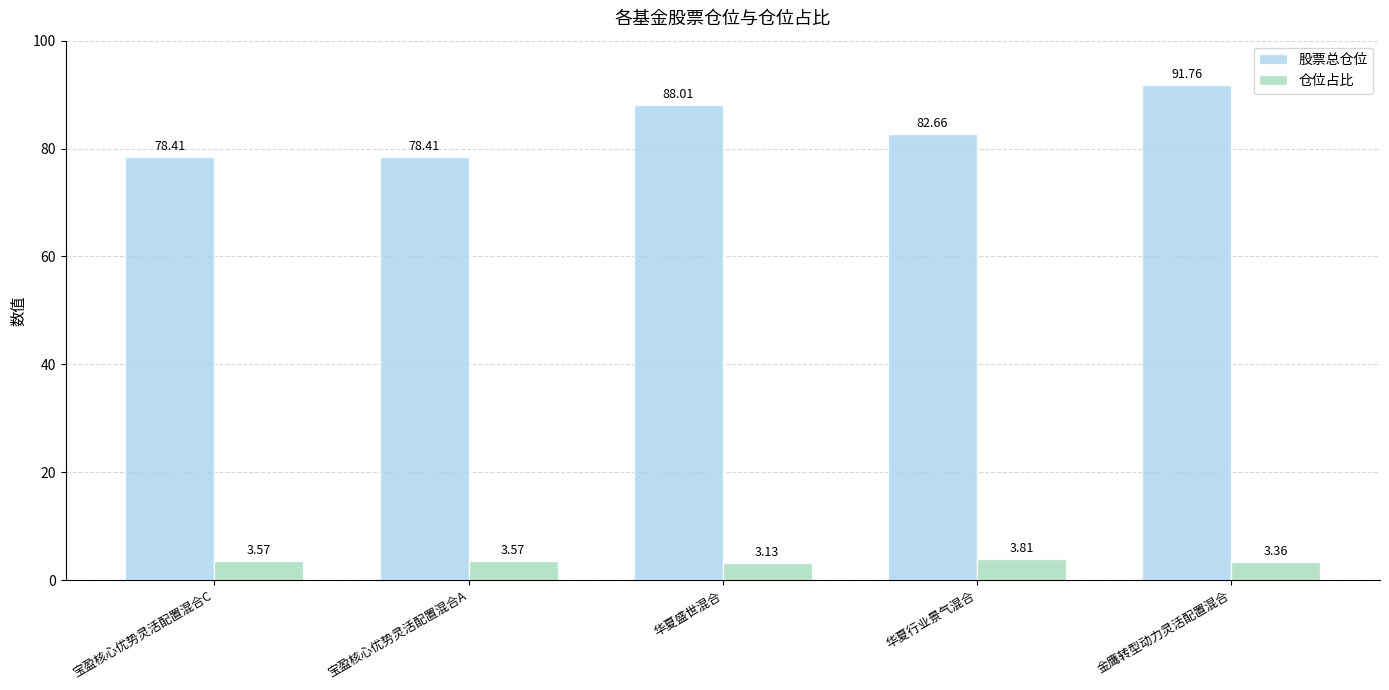

Rank the series by their maximum value, from highest to lowest.

股票总仓位, 仓位占比